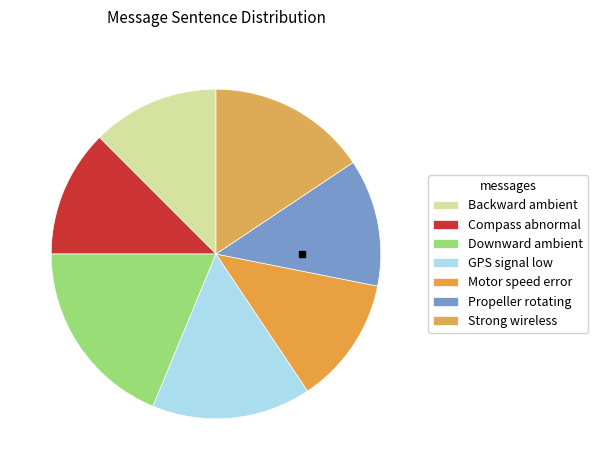

What percentage is NOT represented by Motor speed error?

87.5%